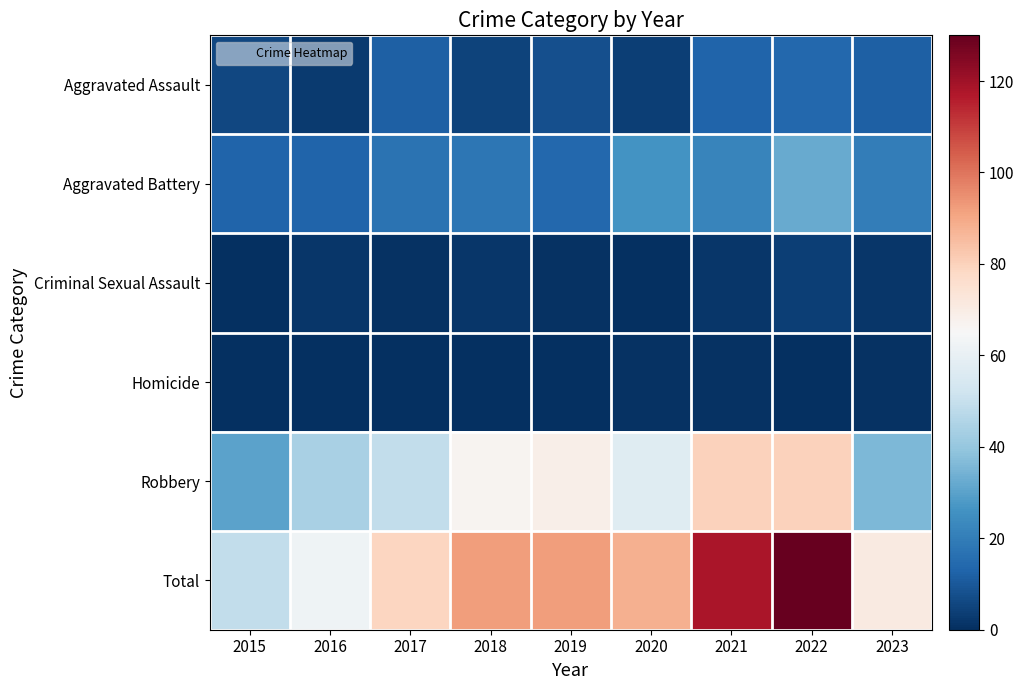

How many categories are shown in the chart?

9